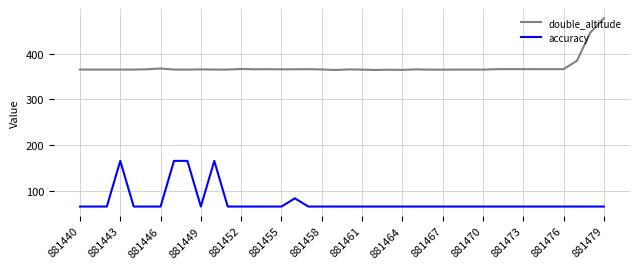

What is the minimum value for double_altitude?

364.0